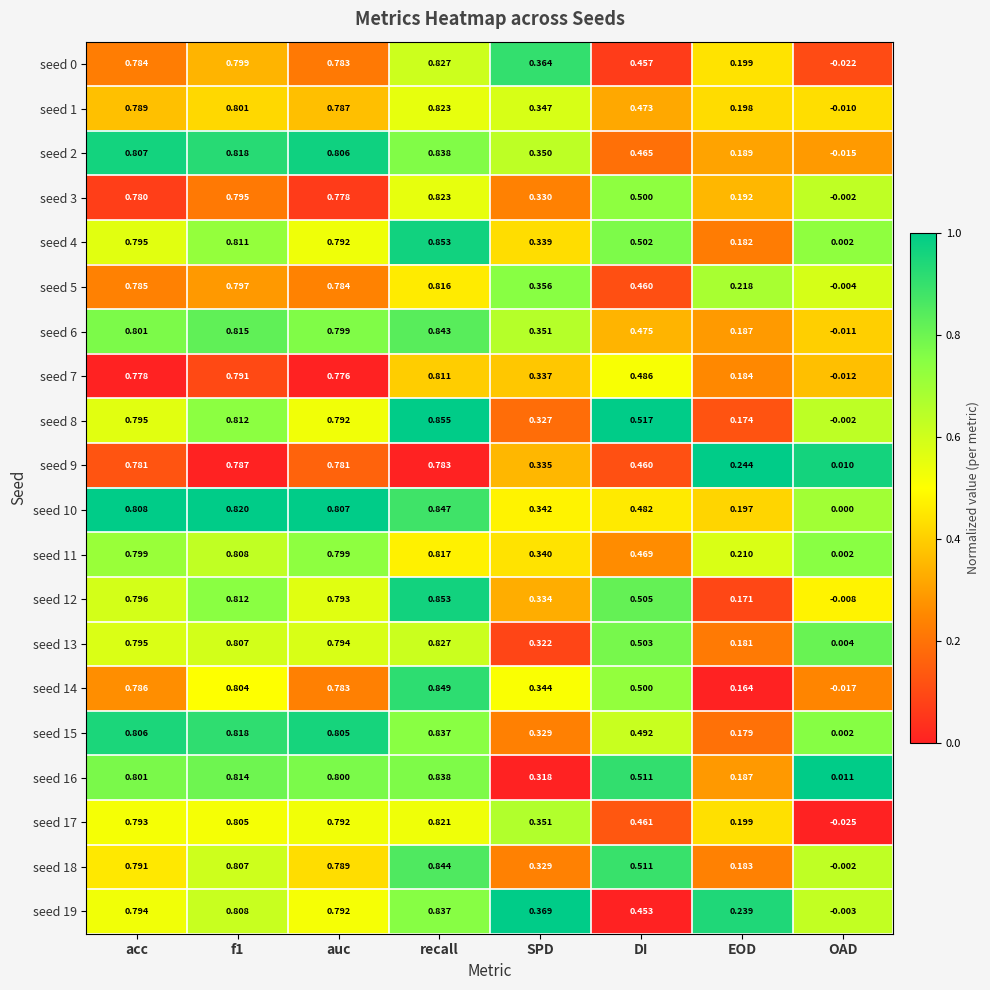

At which label does seed 3 first exceed 0?

acc